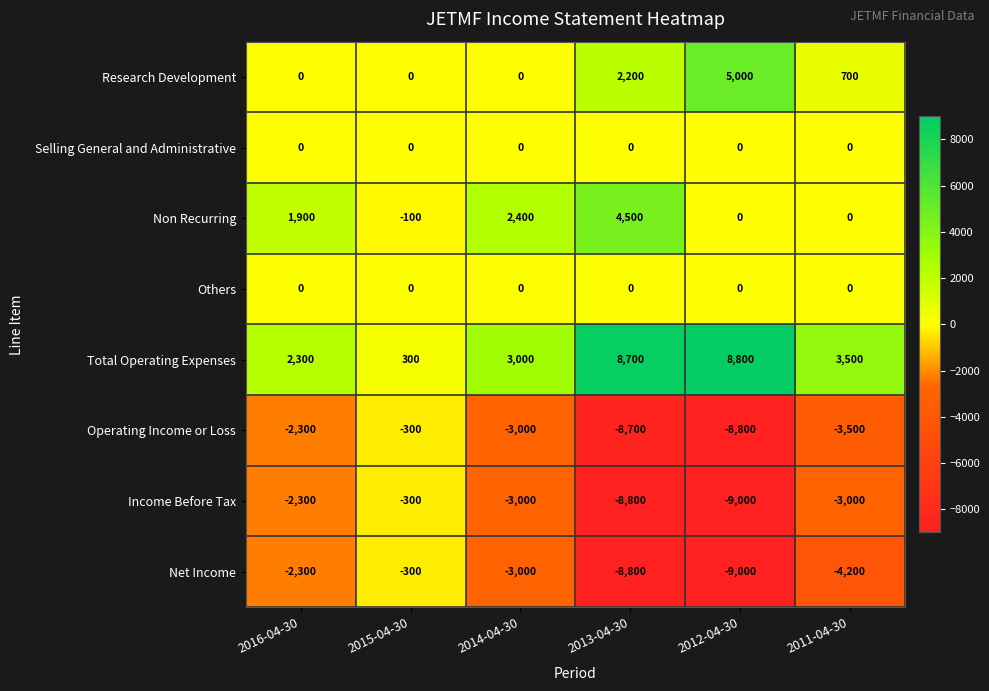

At which category does the chart reach its minimum across all series?

2012-04-30